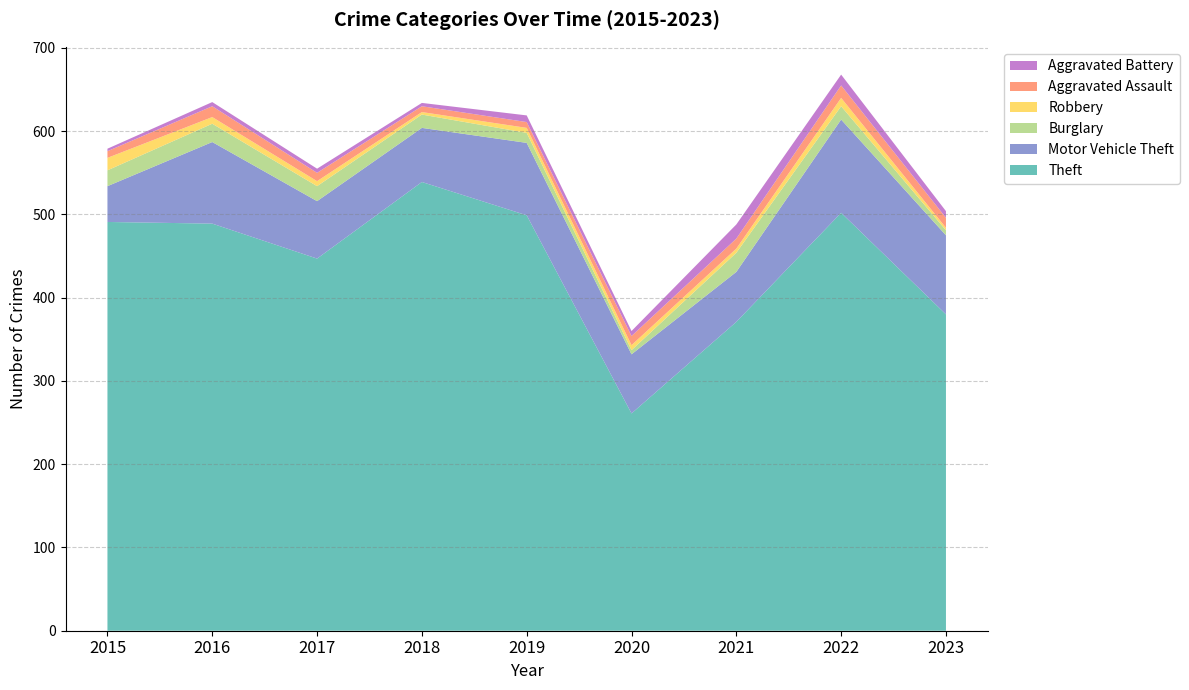

Reading left to right, extract all data points from this chart.

Theft: 2015=491	2016=489	2017=447	2018=539	2019=499	2020=261	2021=371	2022=502	2023=380
Motor Vehicle Theft: 2015=43	2016=98	2017=69	2018=65	2019=87	2020=71	2021=60	2022=112	2023=95
Burglary: 2015=19	2016=22	2017=18	2018=16	2019=12	2020=5	2021=23	2022=16	2023=6
Robbery: 2015=15	2016=8	2017=6	2018=3	2019=6	2020=6	2021=5	2022=10	2023=3
Aggravated Assault: 2015=8	2016=13	2017=10	2018=7	2019=7	2020=11	2021=12	2022=15	2023=12
Aggravated Battery: 2015=3	2016=5	2017=5	2018=4	2019=8	2020=6	2021=17	2022=13	2023=8